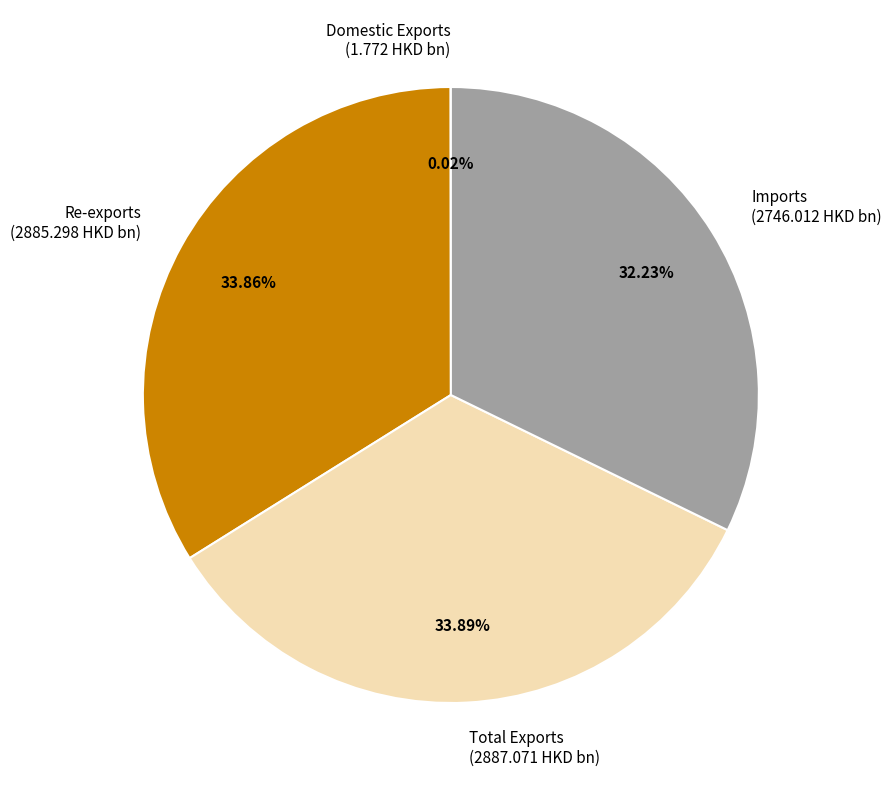

Approximately how many times larger is the value at Total Exports (2887.071 HKD bn) compared to Re-exports (2885.298 HKD bn)?

1.0